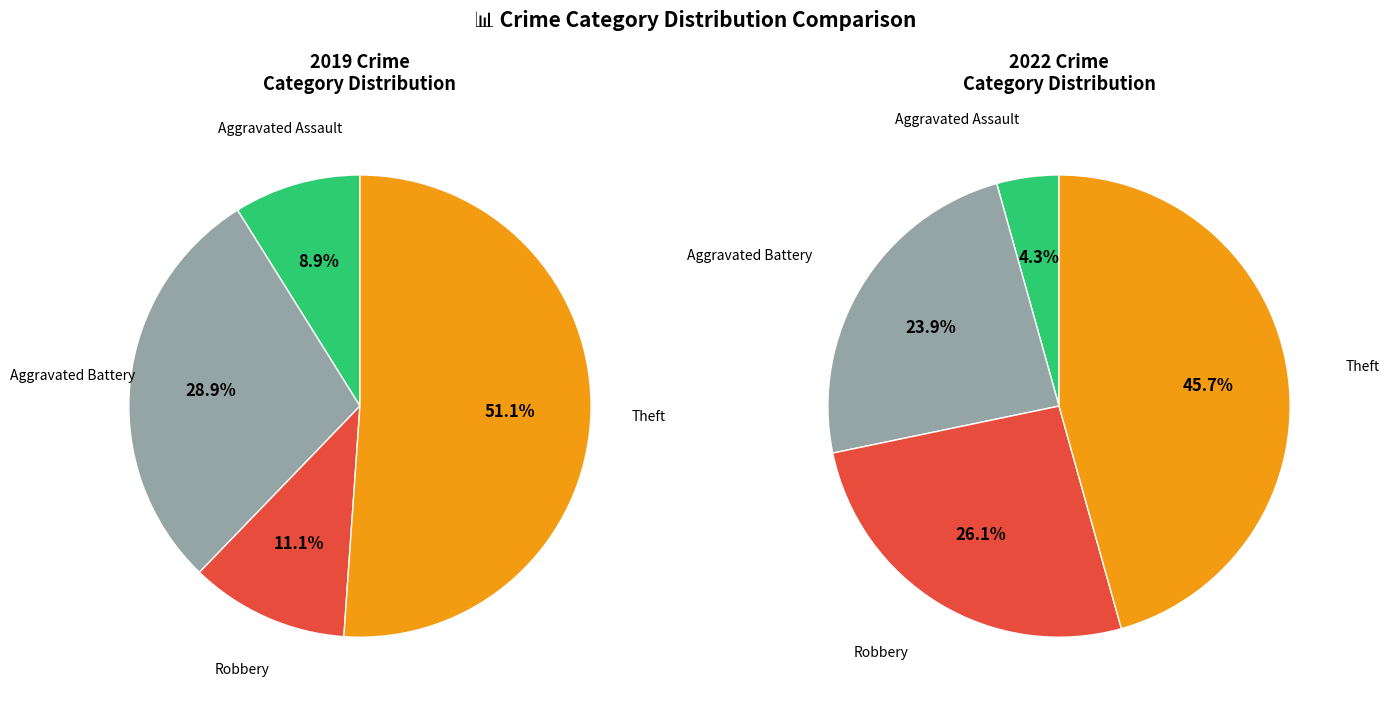

Does any single category account for the majority?

Yes